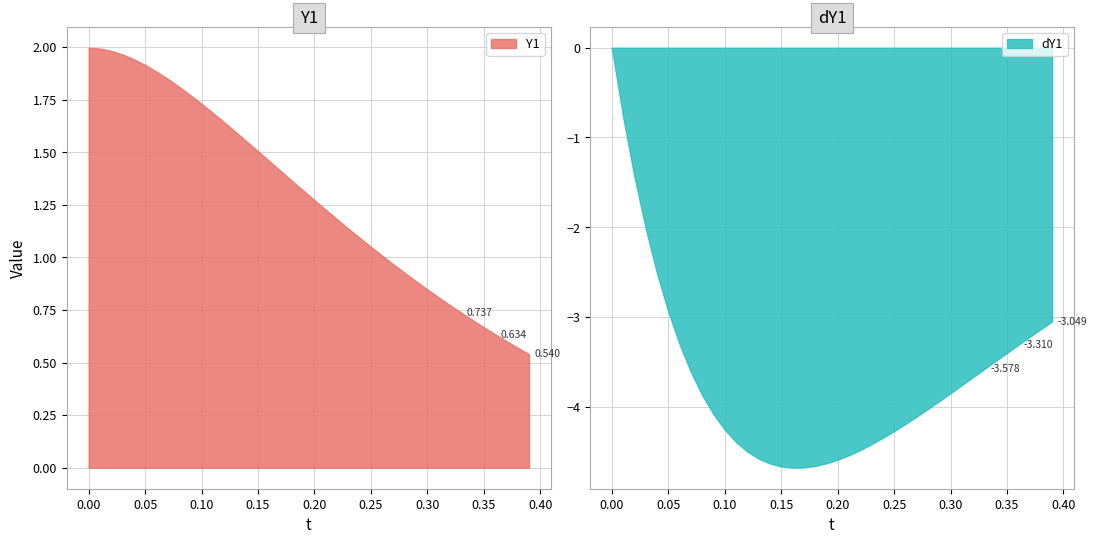

What value does the dY1 series have at 8?

-3.9